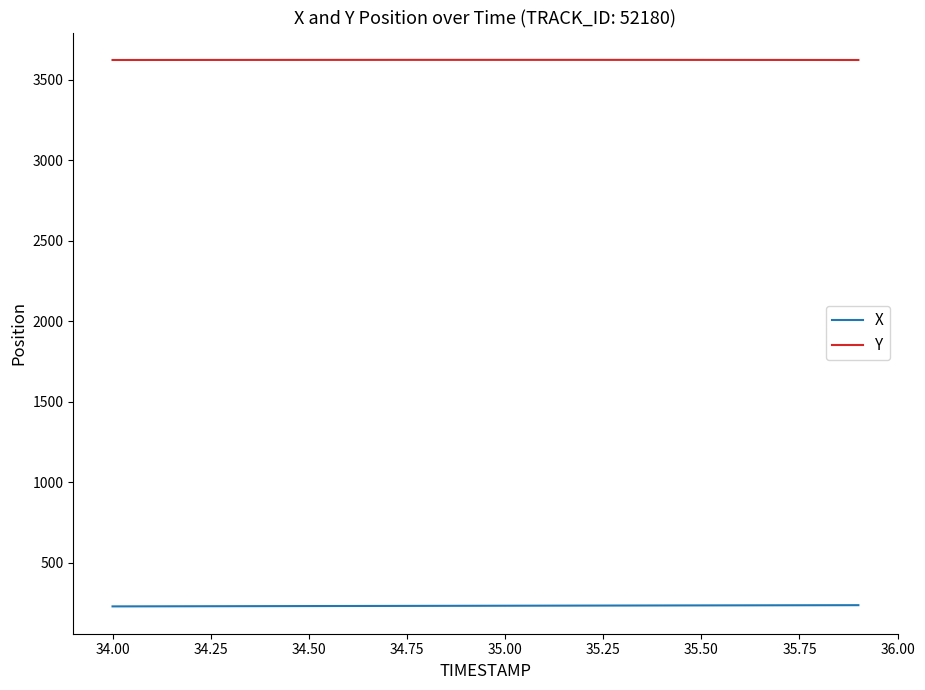

True or false: X and Y cross at least once.

False